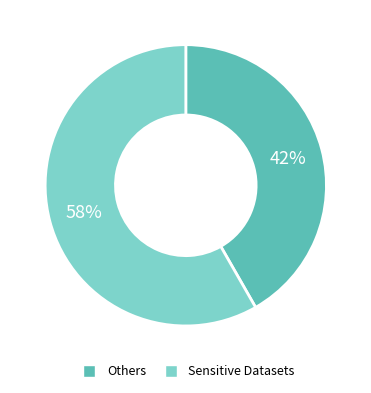

To the nearest percent, what is the average slice percentage?

50%